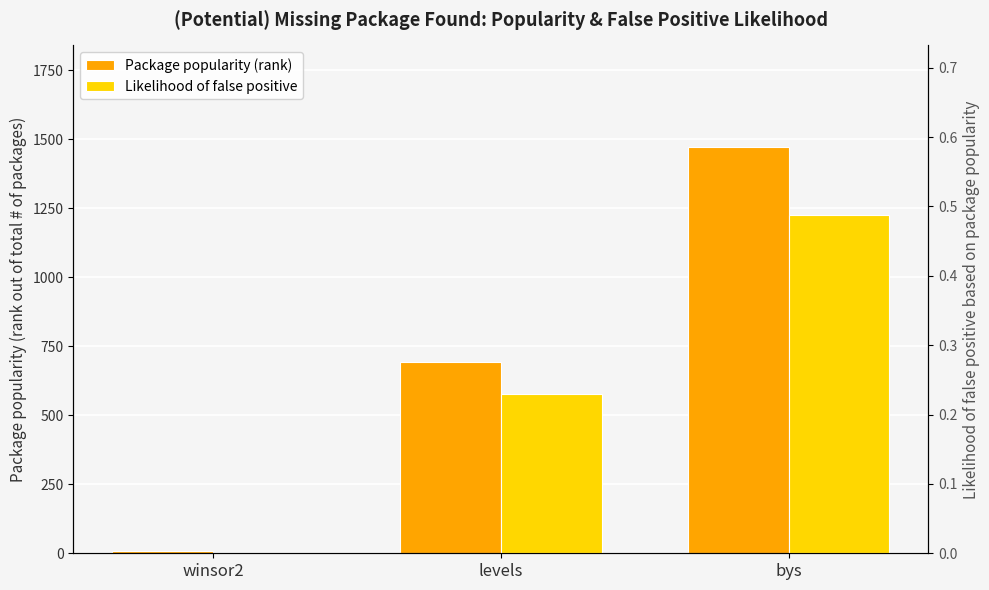

At which category is the sum across all series the highest?

bys